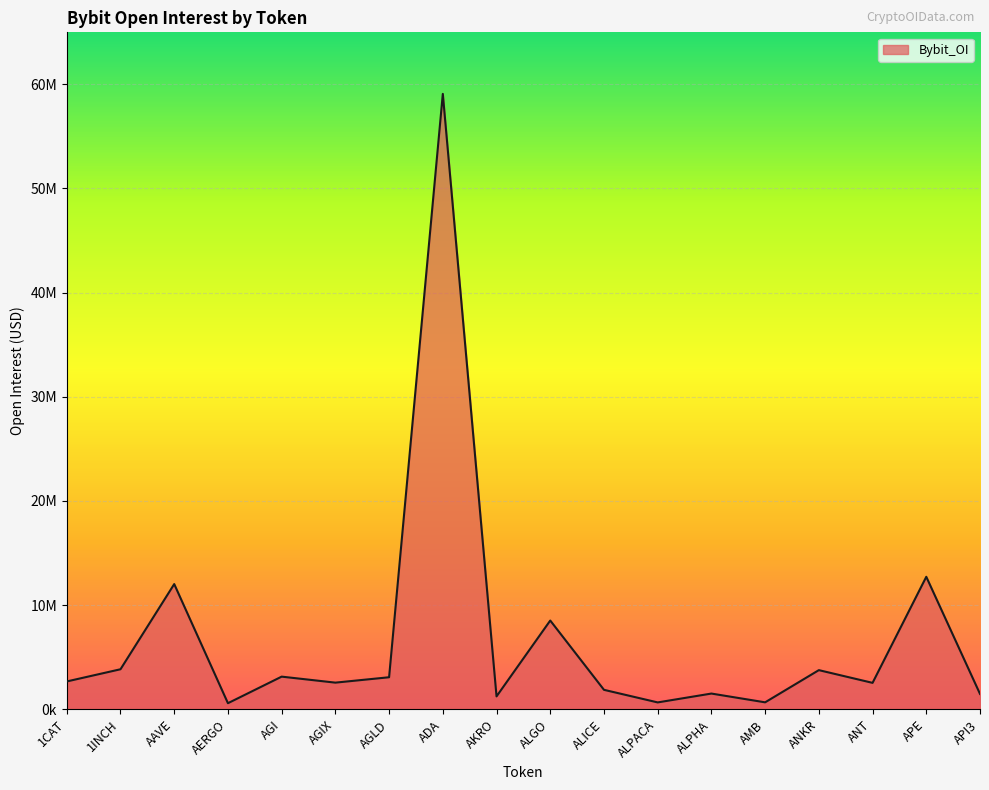

What is the ratio of the value at APE to the value at AGIX?

5.0